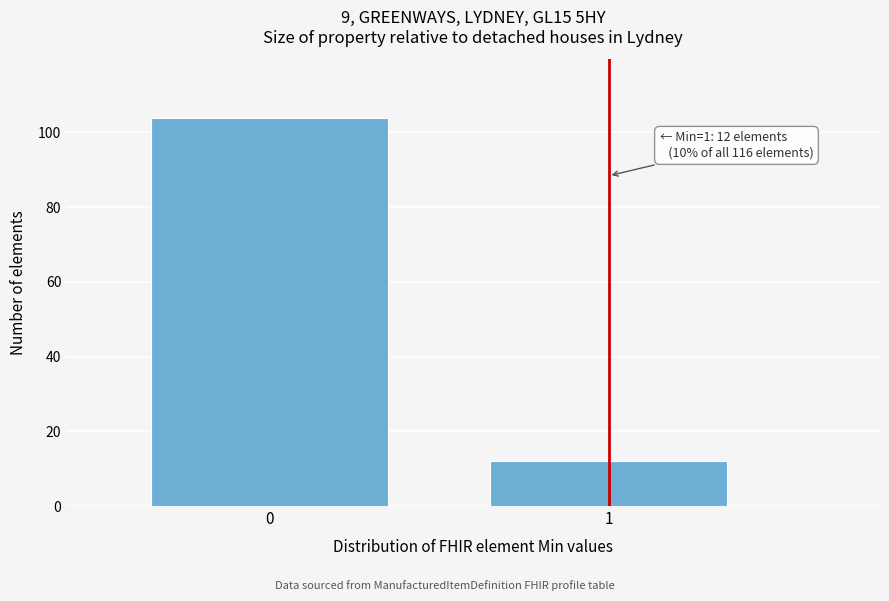

Reading left to right, transcribe all the data shown in this chart.

0=104	1=12